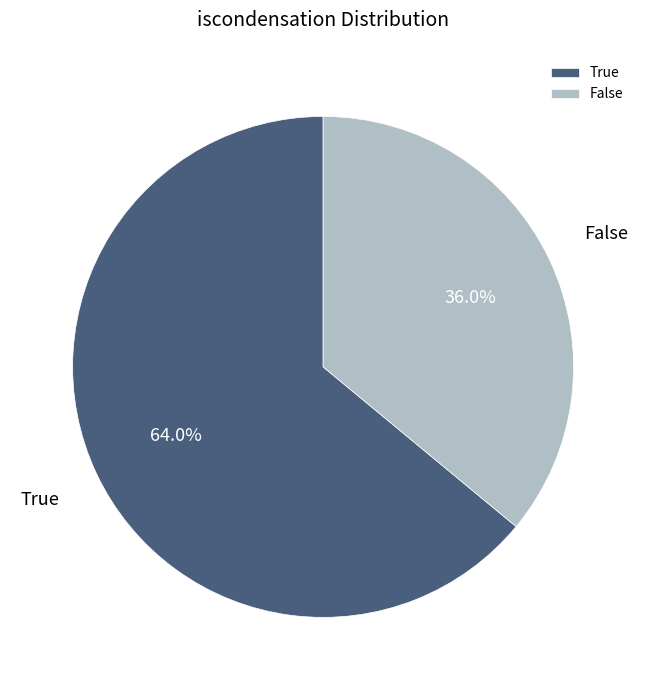

To the nearest percent, what is the difference between the True and False slice percentages?

28%